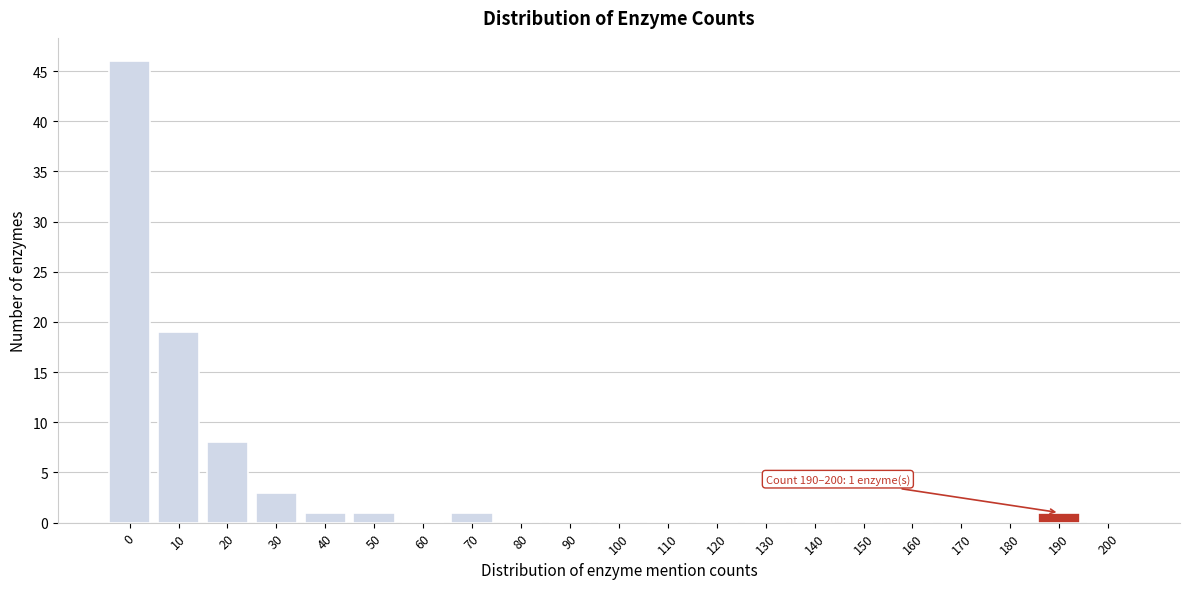

Reading left to right, extract all data points from this chart.

0=46	10=19	20=8	30=3	40=1	50=1	60=0	70=1	80=0	90=0	100=0	110=0	120=0	130=0	140=0	150=0	160=0	170=0	180=0	190=1	200=0